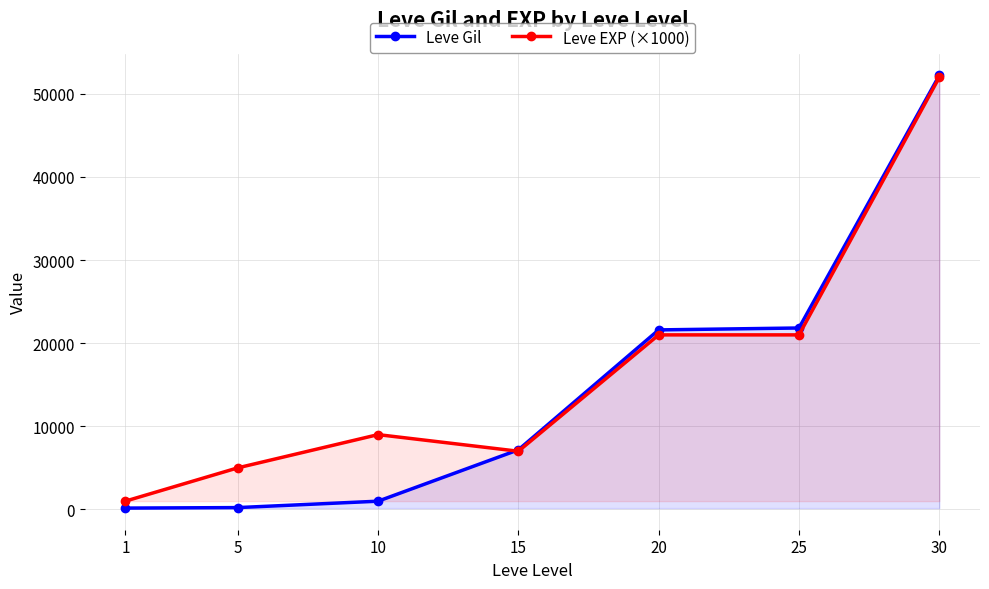

Reading left to right, what are all the values shown in this chart?

Leve Gil: 160	220	990	7170	21600	21830	52220
Leve EXP (×1000): 1000	5000	9000	7000	21000	21000	52000